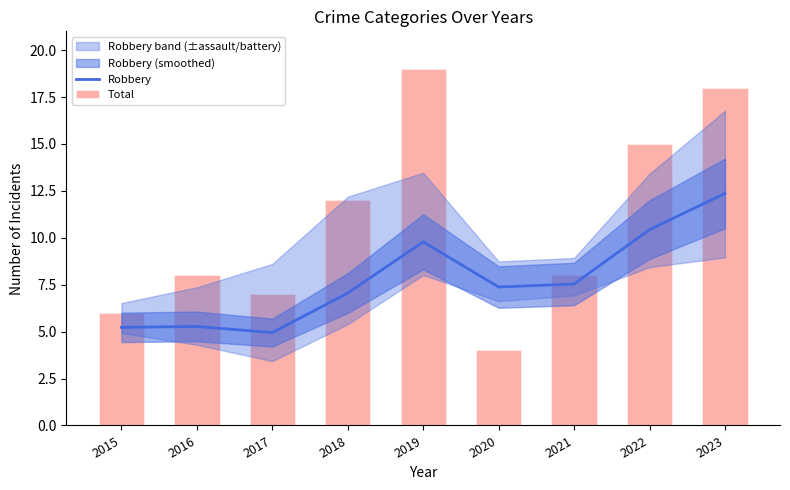

What is the value of the Total bar at the 2nd from the left?

8.0